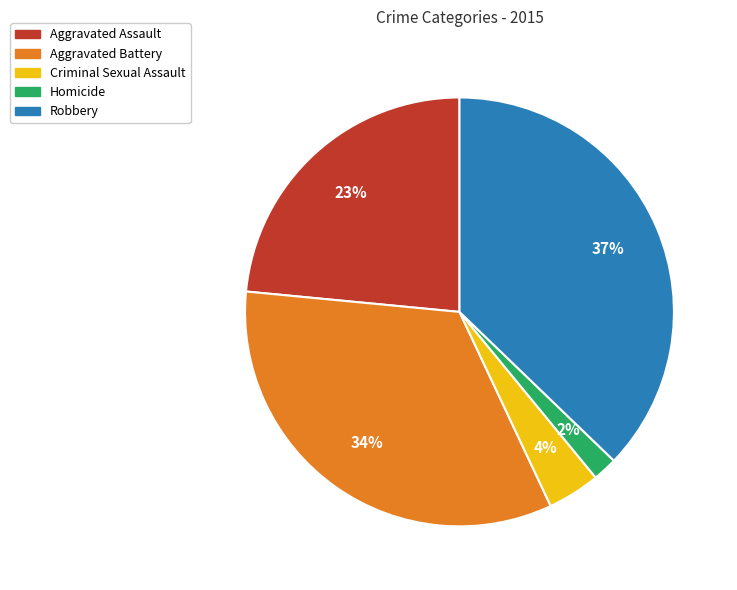

Is there any slice that represents more than half of the pie?

No